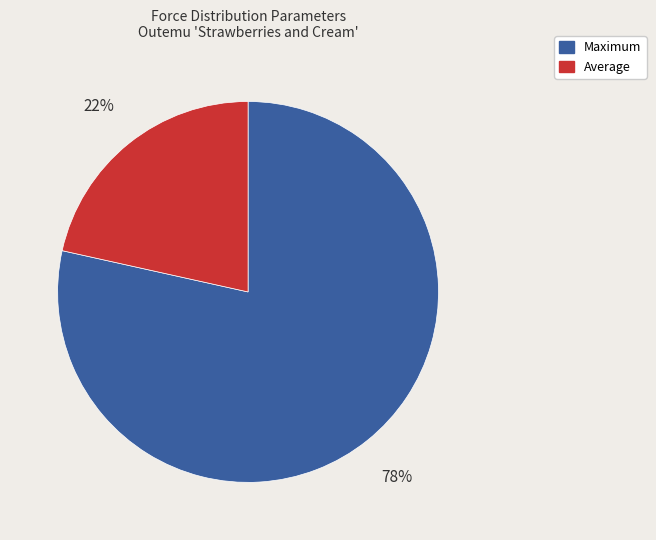

Does any single category account for the majority?

Yes